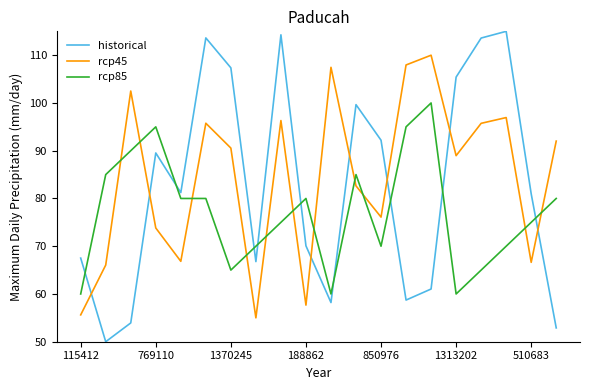

How many values in the rcp45 series exceed 90?

10